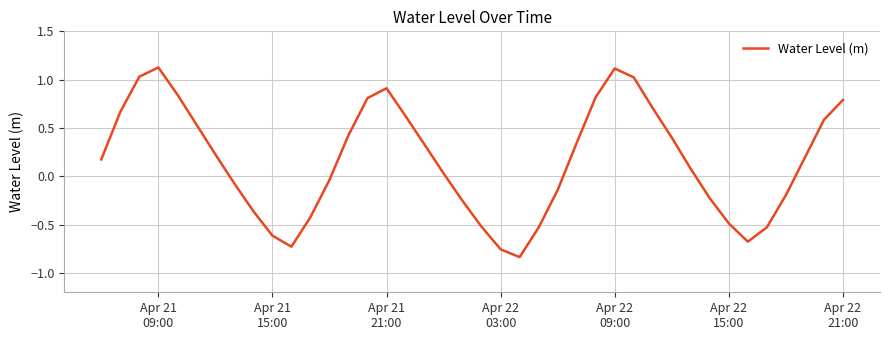

What is the greatest value displayed?

1.1